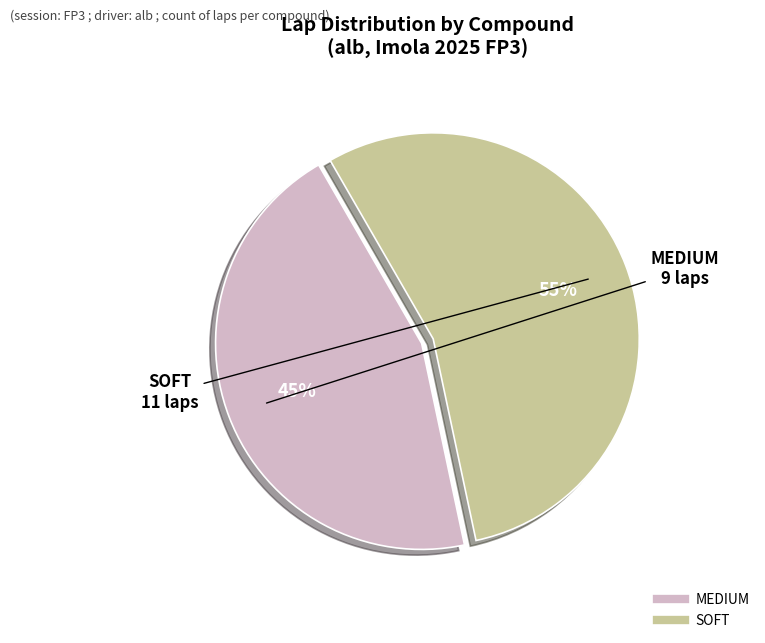

True or false: MEDIUM accounts for 45% of the total.

True